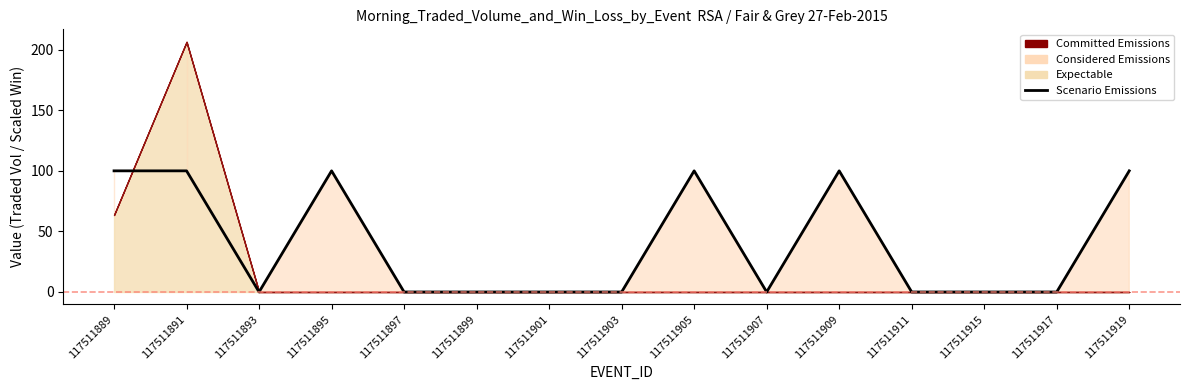

Where is the first local maximum?

117511895